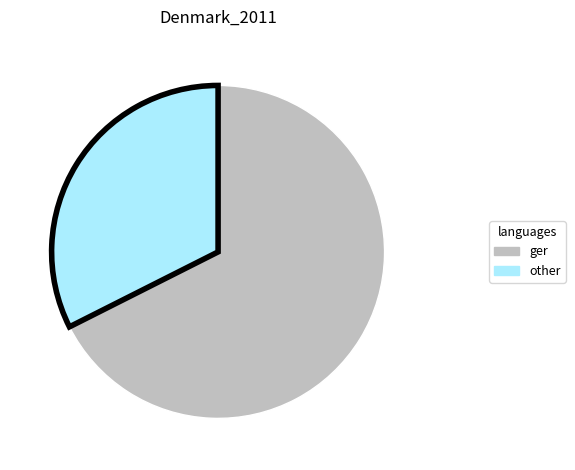

Which has a higher value, ger or other?

ger